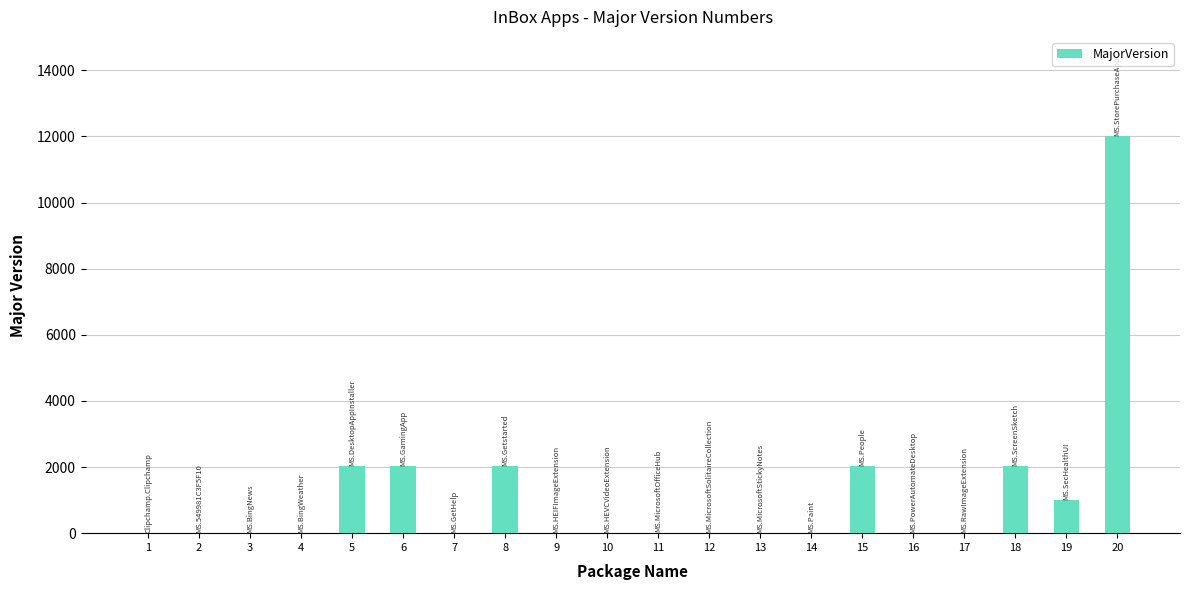

What is the greatest value displayed?

12008